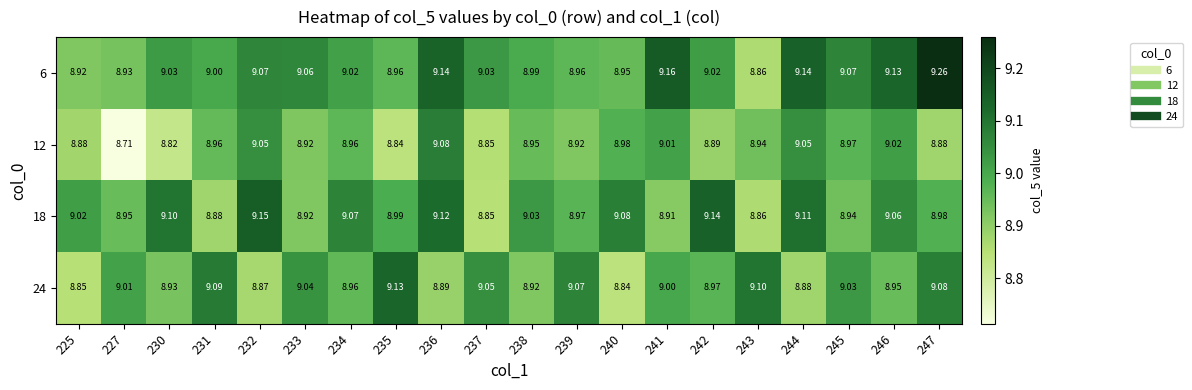

Is the value of 12 at 247 greater than the value of 24 at 241?

No